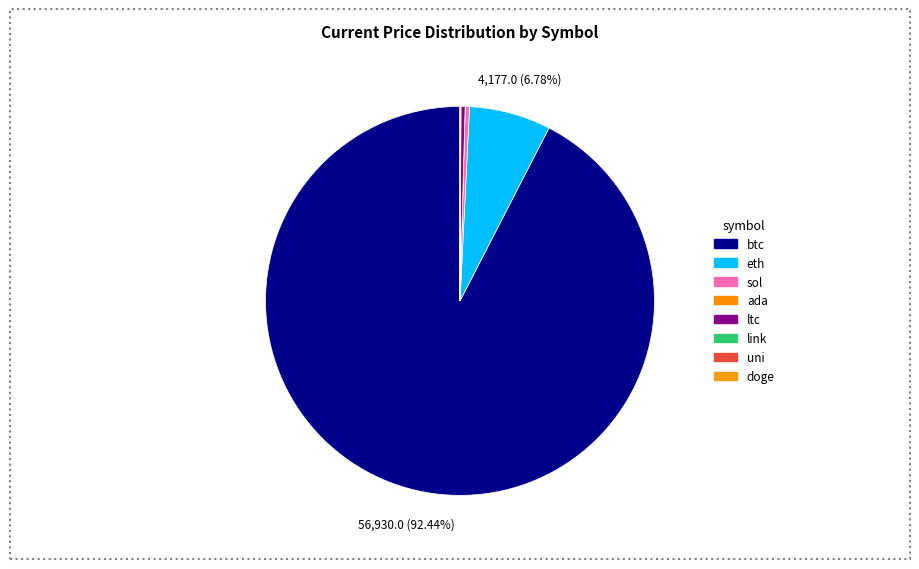

Which slice represents more than half of the pie?

btc